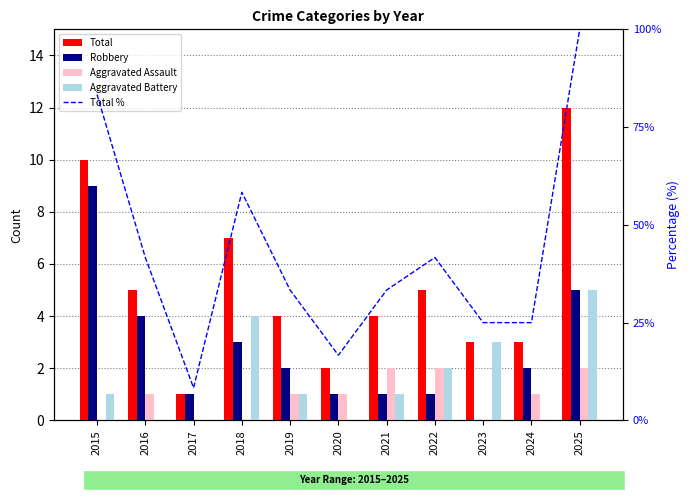

What is the difference between the maximum and minimum values in the Aggravated Assault series?

2.0